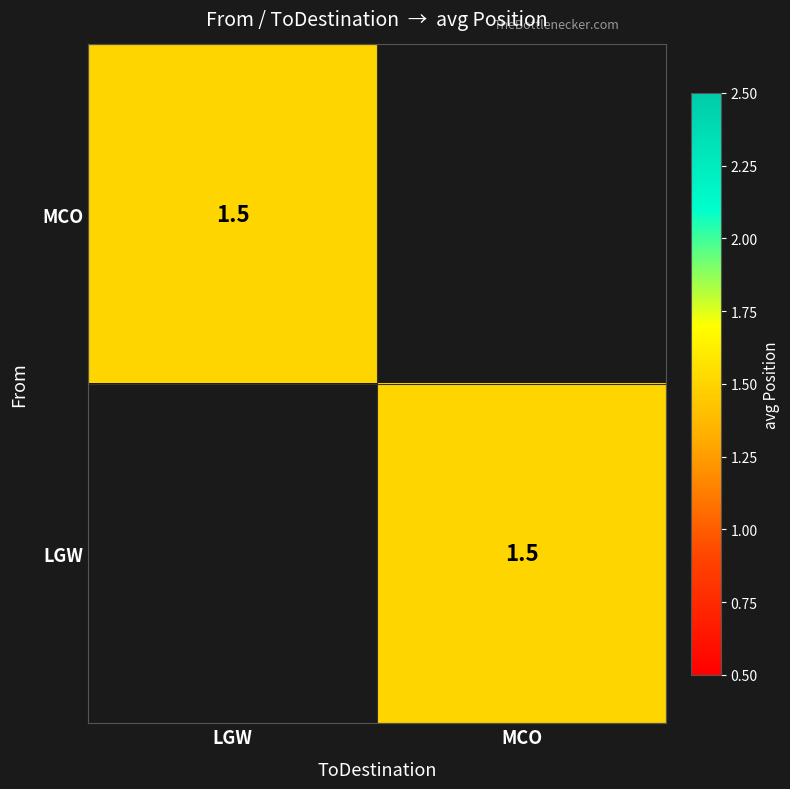

Between LGW and MCO, which is larger?

LGW